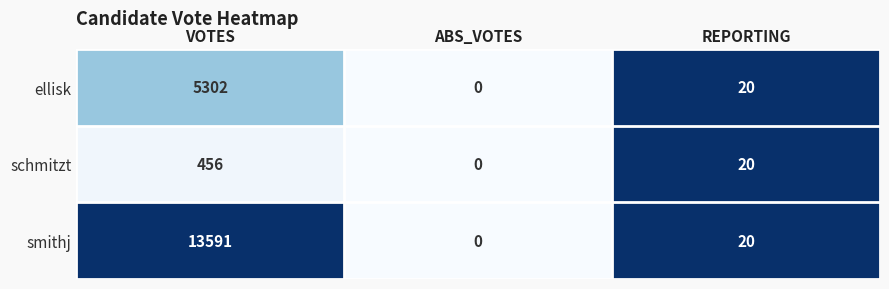

What is the average value of the ellisk series?

1774